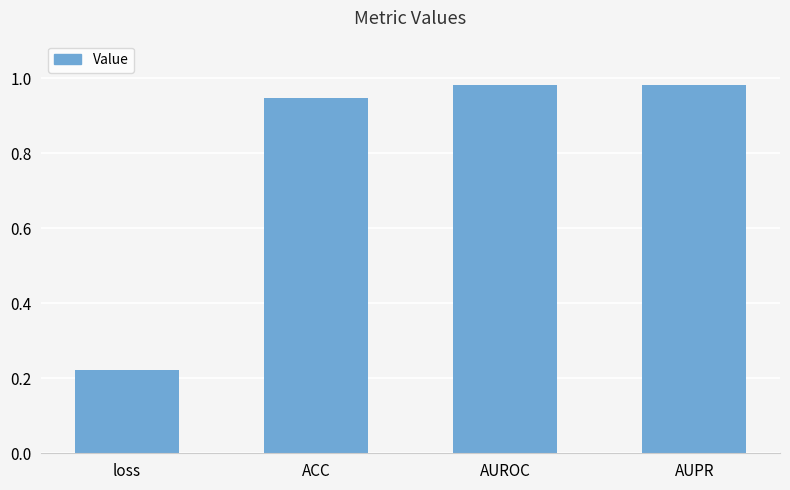

Is it true that the value at ACC is 1.7?

False